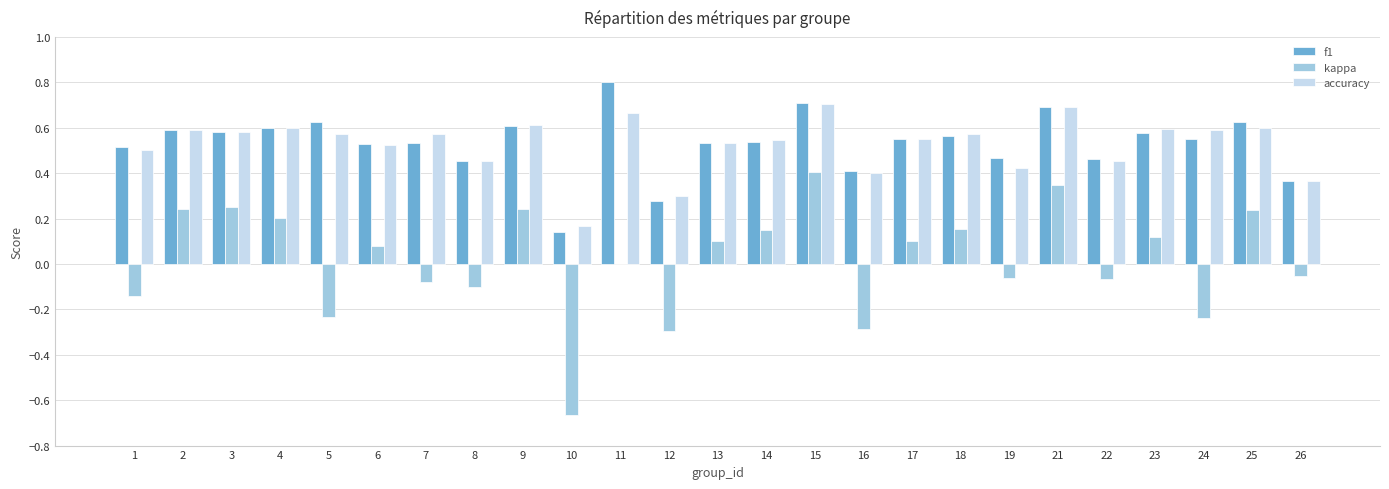

What is the sum of the accuracy values at 2 and 19?

1.0